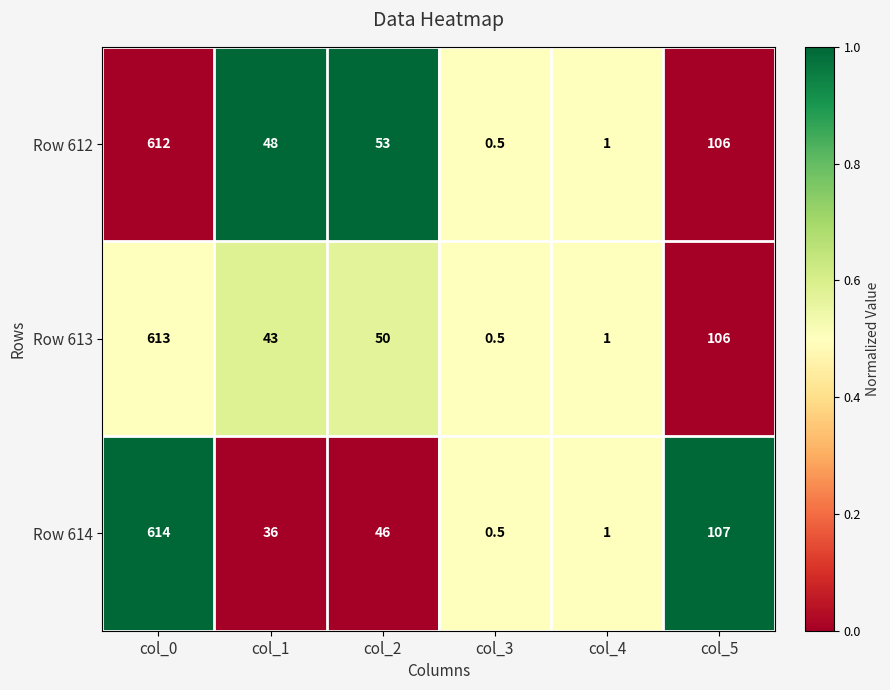

How many data points does each series have?

6